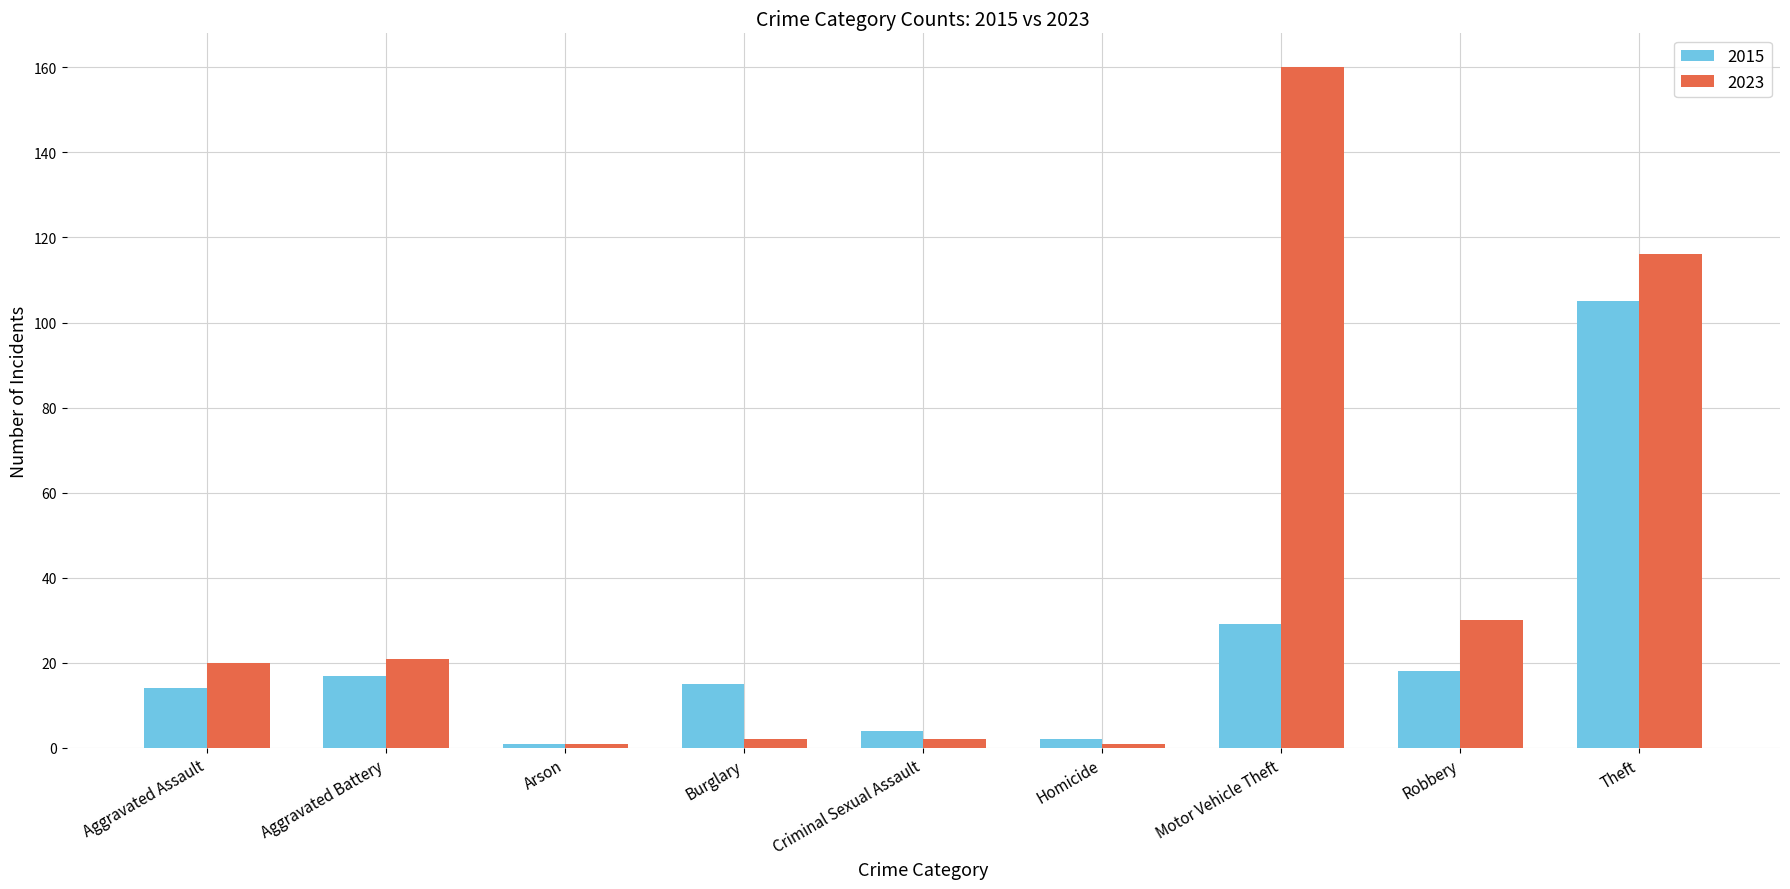

Which series has the largest total across all categories?

2023